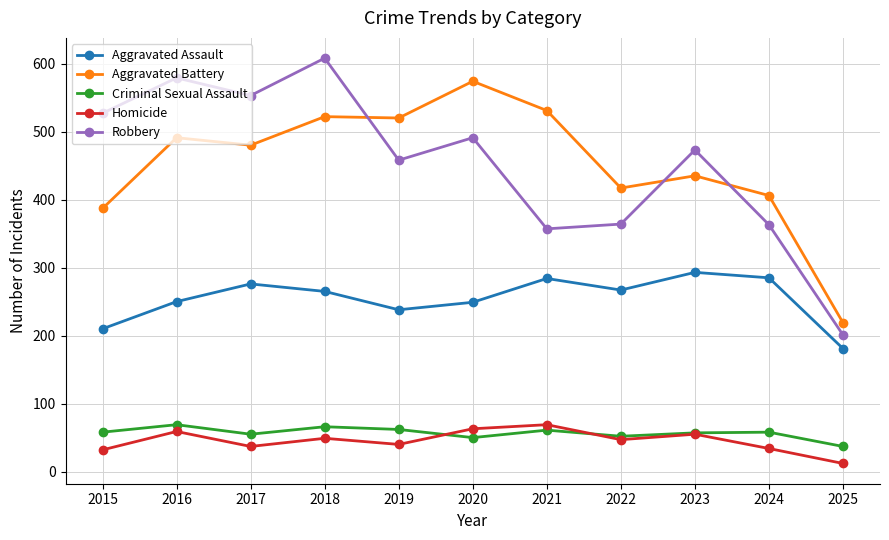

What is the value of the Aggravated Battery point at the 4th from the left?

522